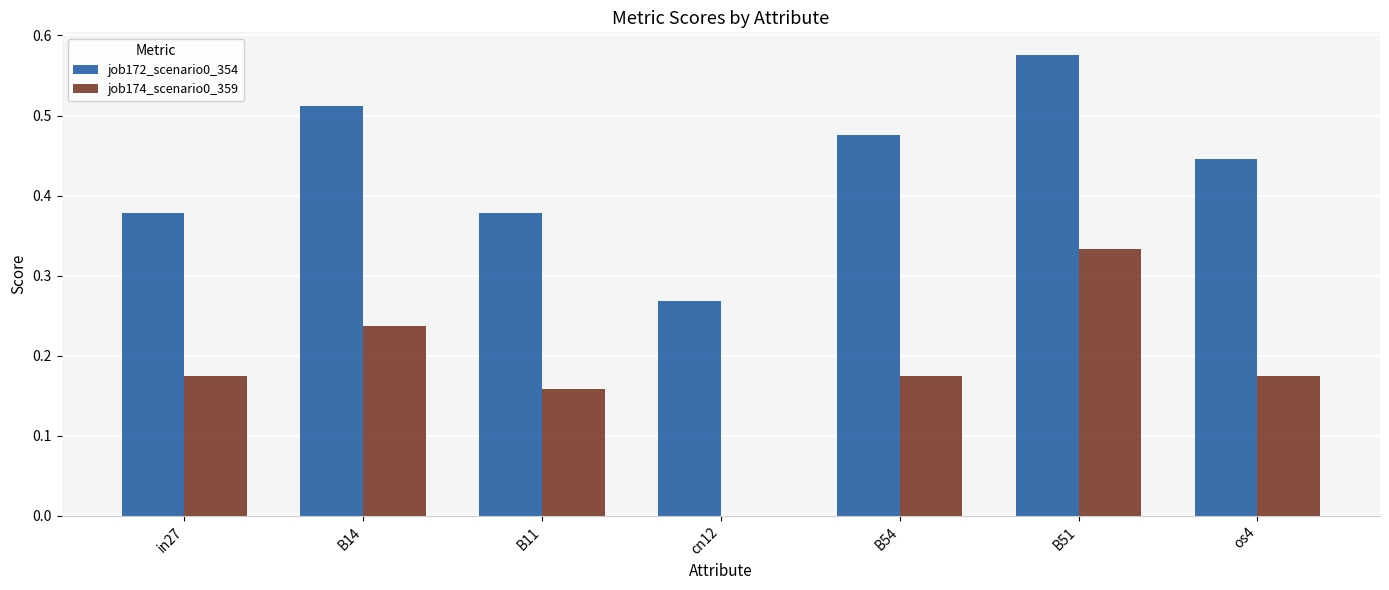

Which series changed the most between B11 and os4?

job172_scenario0_354